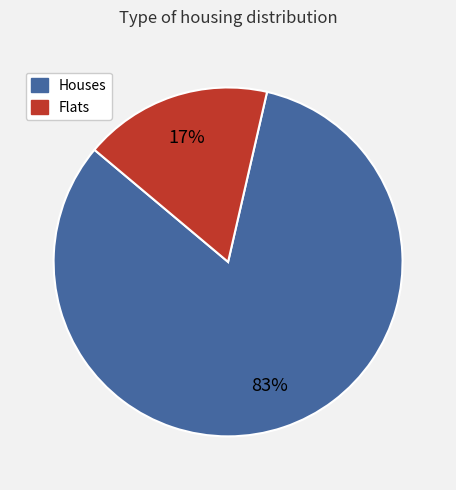

Is there a majority slice in this chart?

Yes